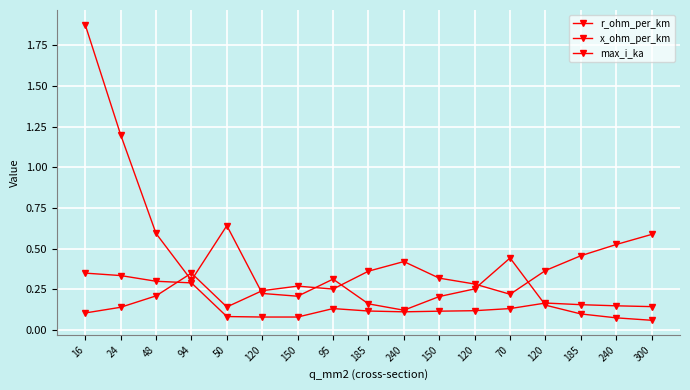

Rank the categories by x_ohm_per_km value from highest to lowest.

16, 24, 48, 94, 120, 185, 240, 300, 95, 70, 120, 185, 150, 240, 50, 120, 150